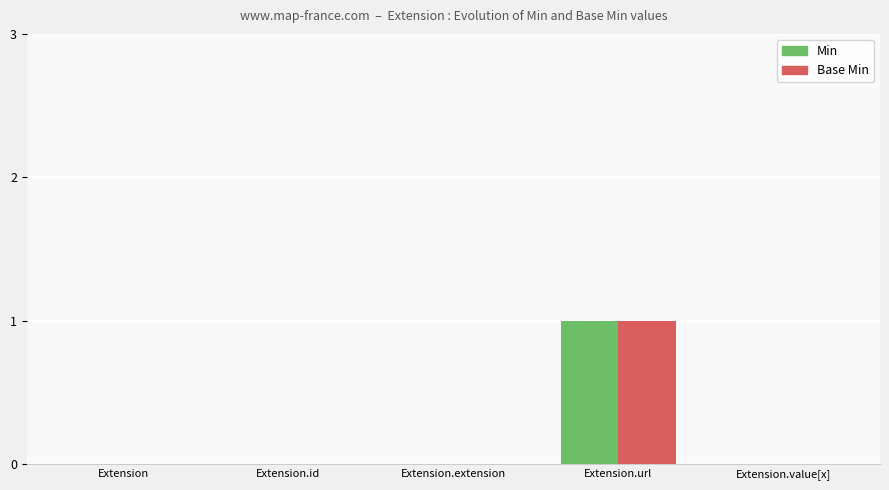

At which label does Min reach its peak?

Extension.url